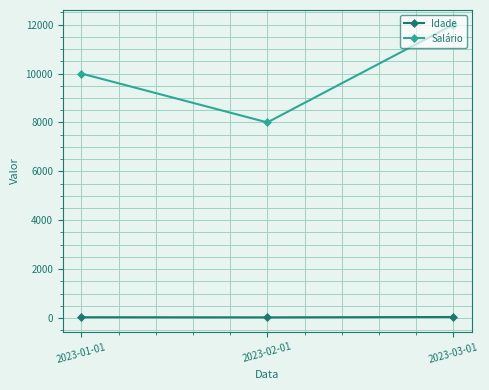

What is the difference between the Idade values at 2023-01-01 and 2023-03-01?

10